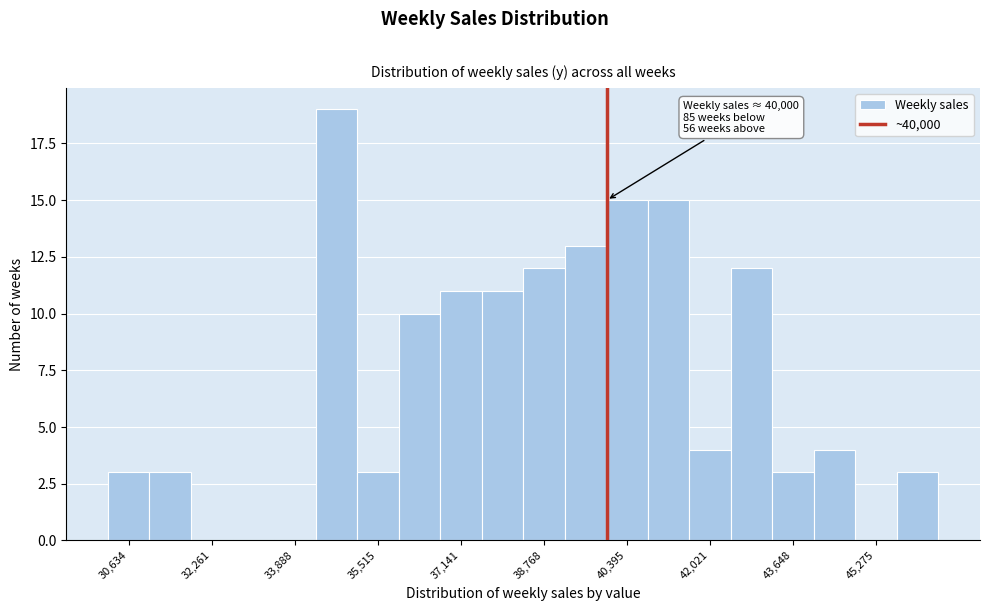

Over which range of the x-axis is the bar tallest?

34200 to 35200